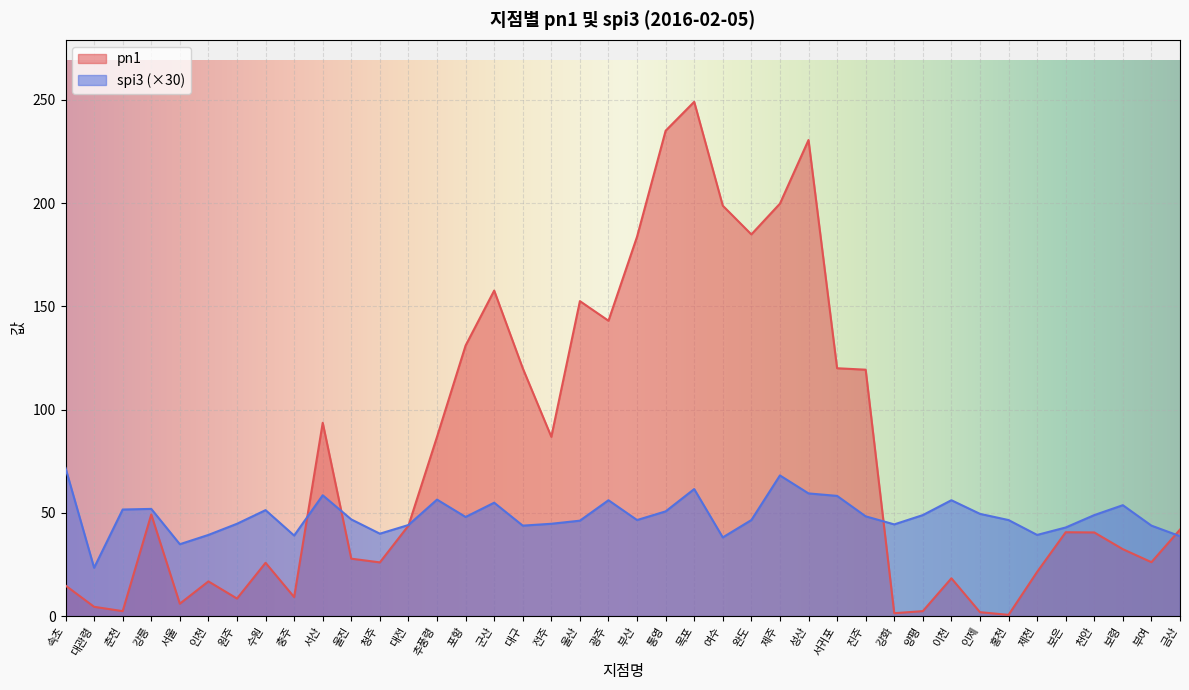

What is the total value across all series at 제천?

60.7